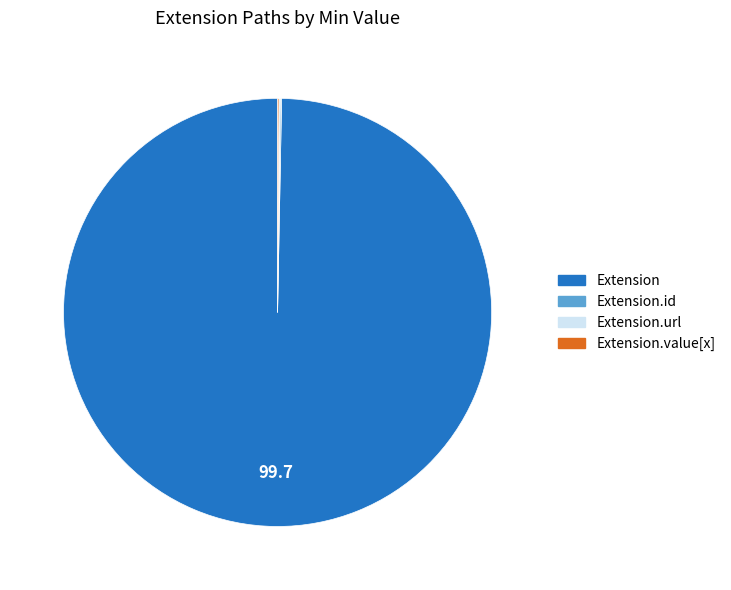

True or false: Extension accounts for 100% of the total.

True